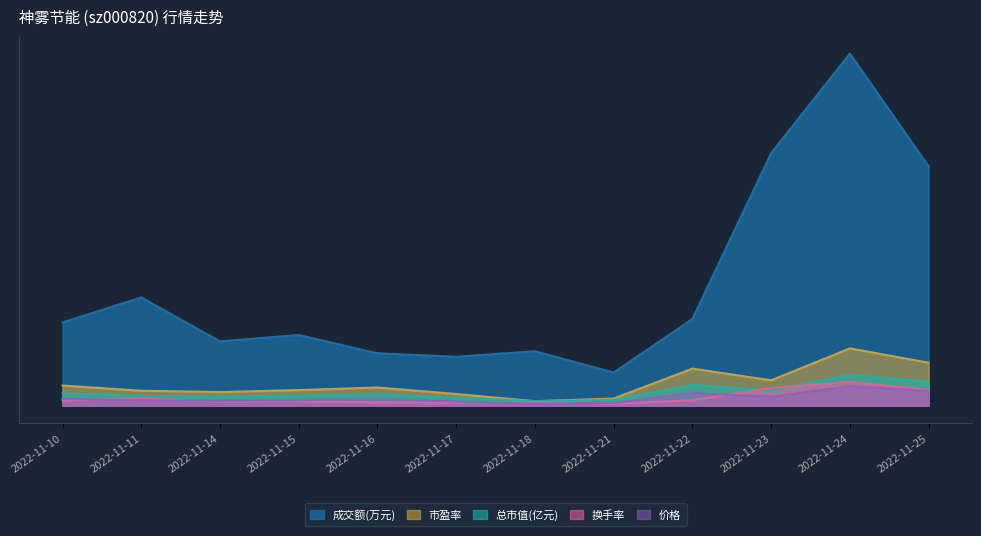

Which series has the largest total across all categories?

成交额(万元)